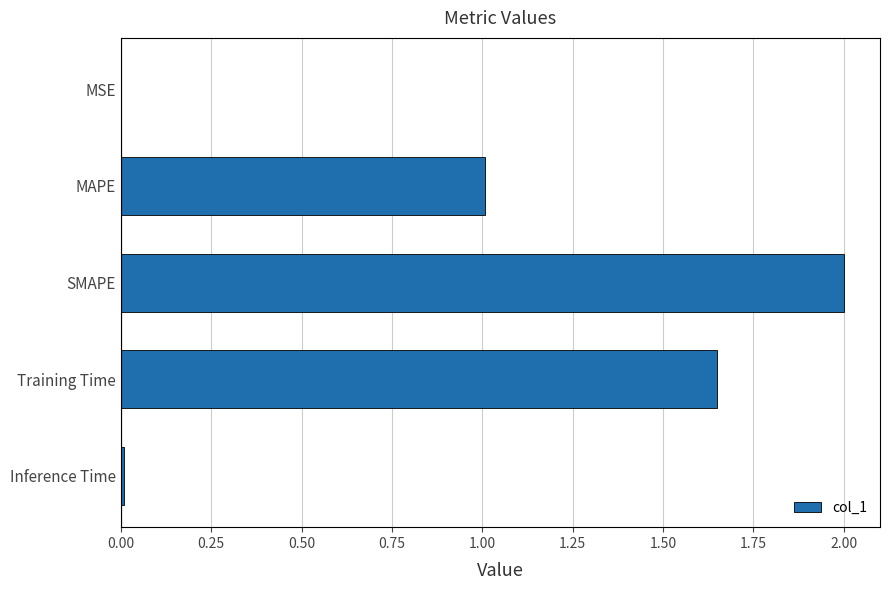

Are the bars horizontal?

Yes